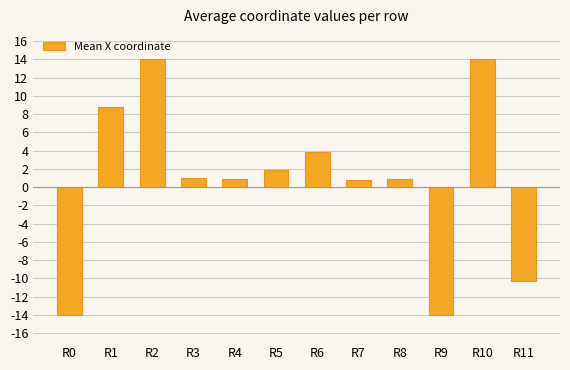

At which label does the data first exceed 0?

R1